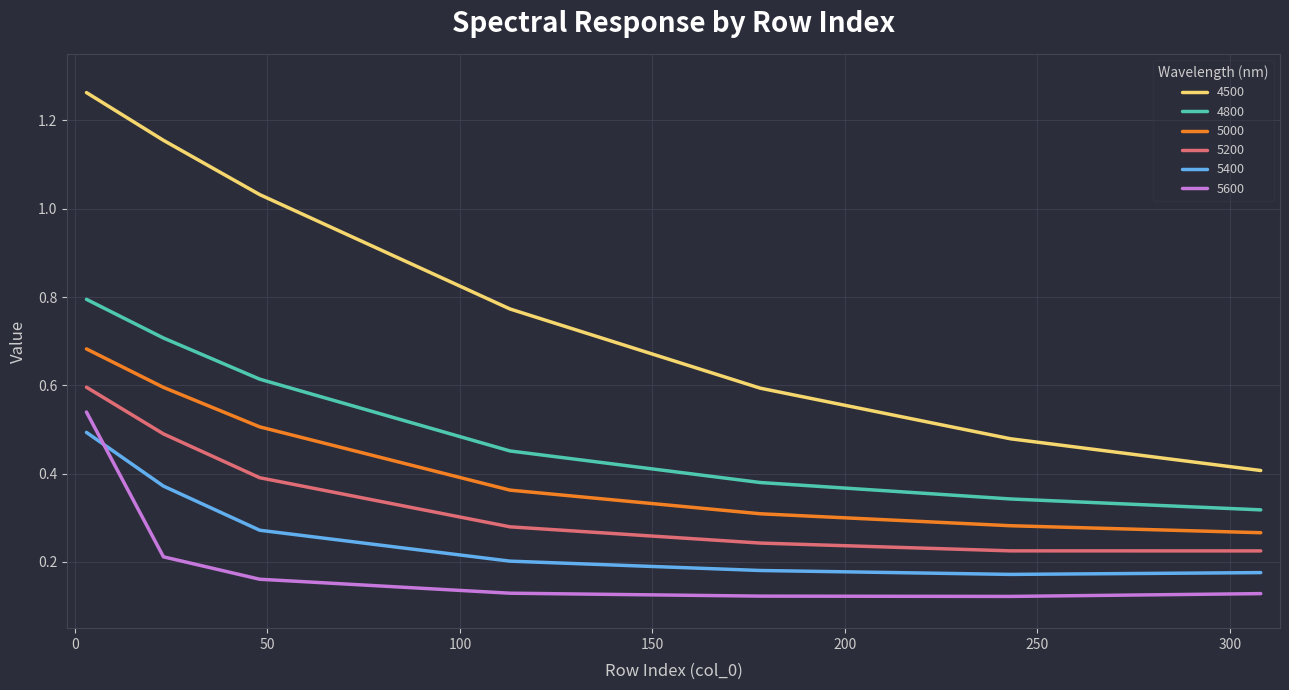

Which series has the largest total across all categories?

4500